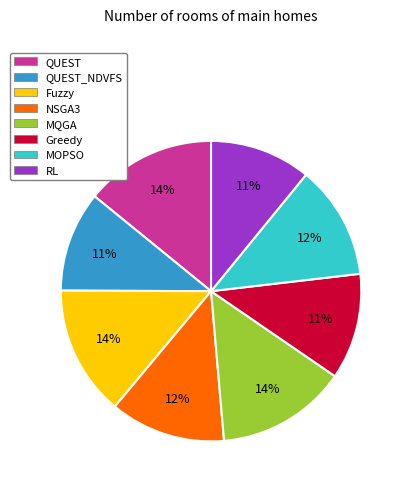

Between RL and QUEST, which is larger?

QUEST